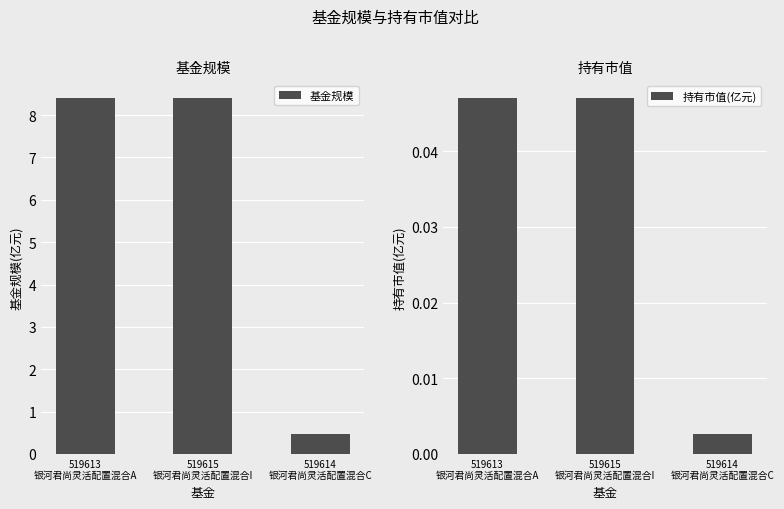

What is the highest value of the 基金规模 series?

8.4